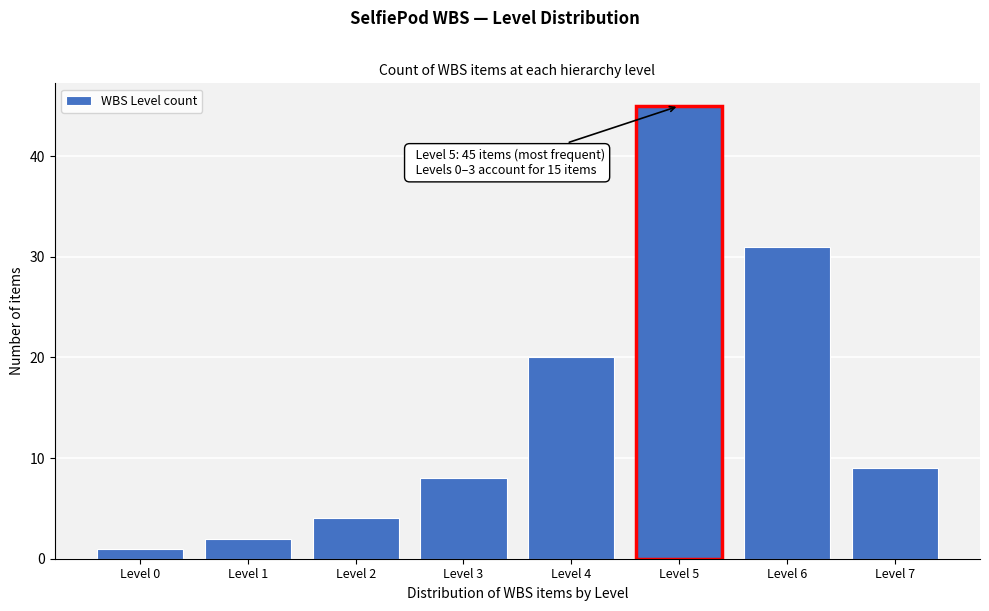

Which range on the x-axis has the tallest bar?

4.5 to 5.5